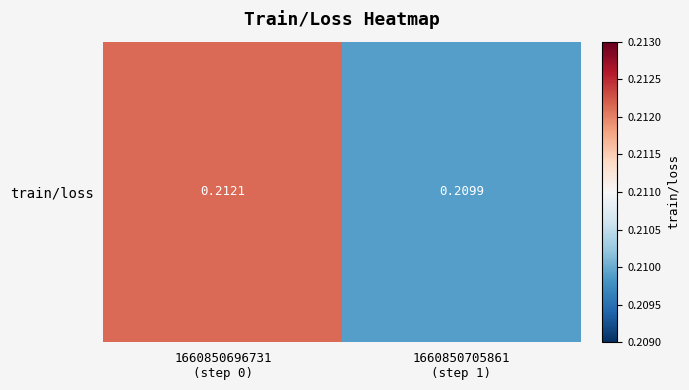

Rank the categories by value from lowest to highest.

1660850705861
(step 1), 1660850696731
(step 0)